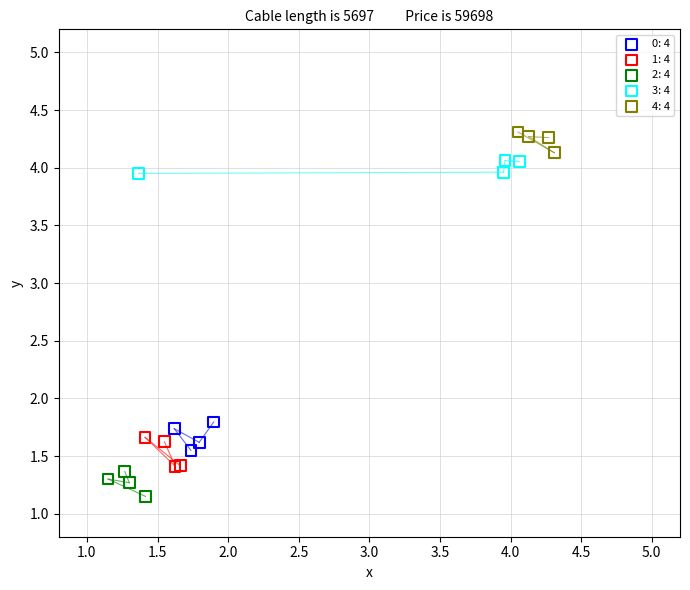

What are all the series names shown in the legend?

0: 4, 1: 4, 2: 4, 3: 4, 4: 4